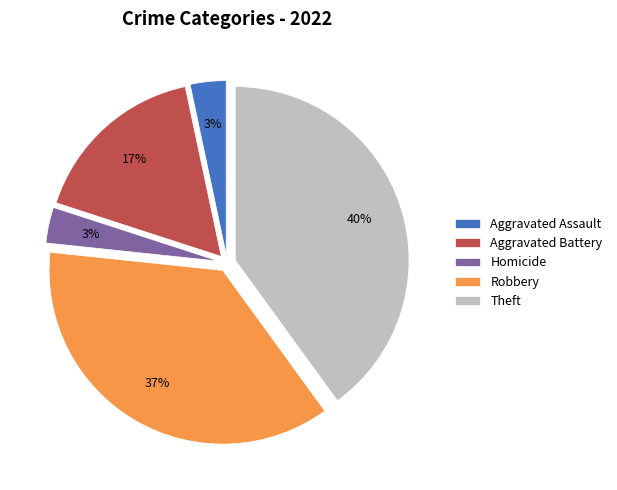

Which has a higher value, Theft or Homicide?

Theft